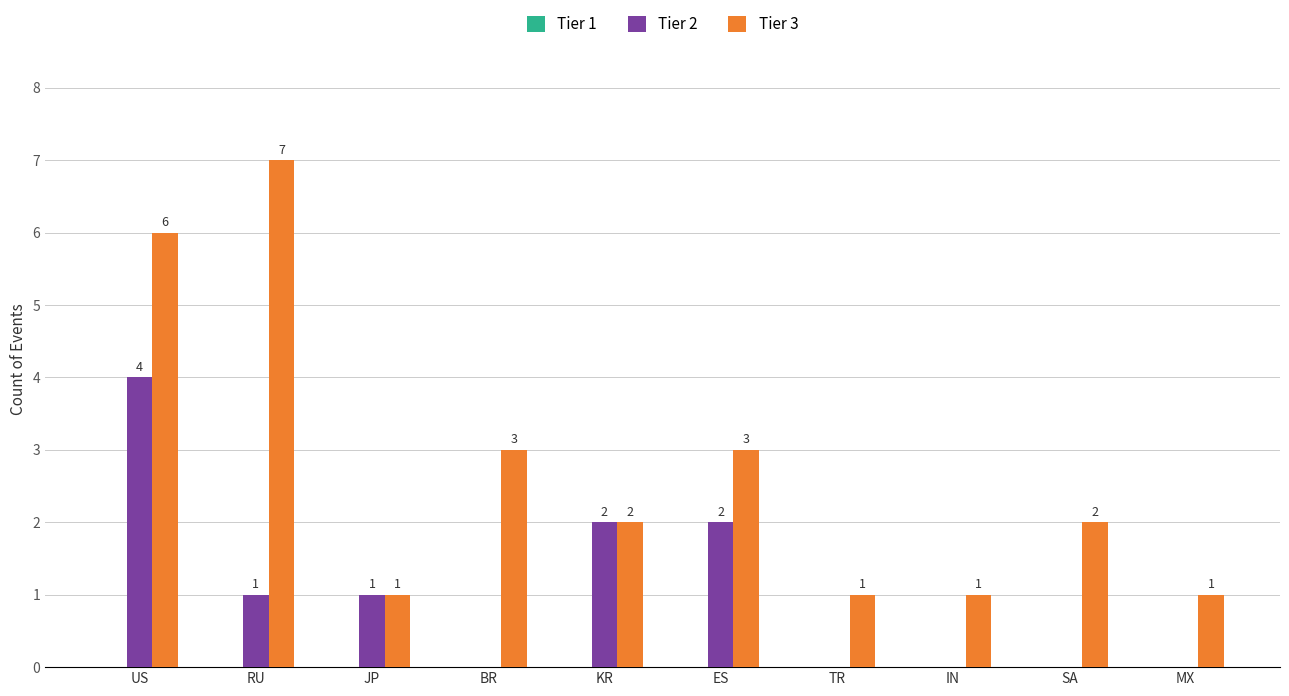

How many groups of bars are there?

10